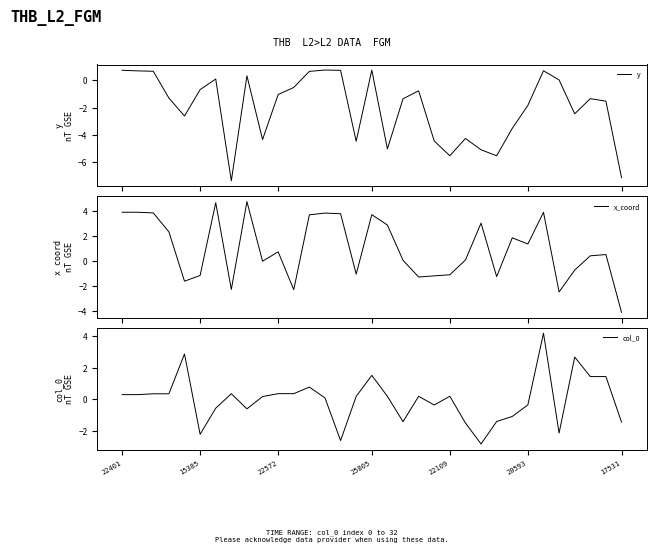

How many data points does each series have?

33